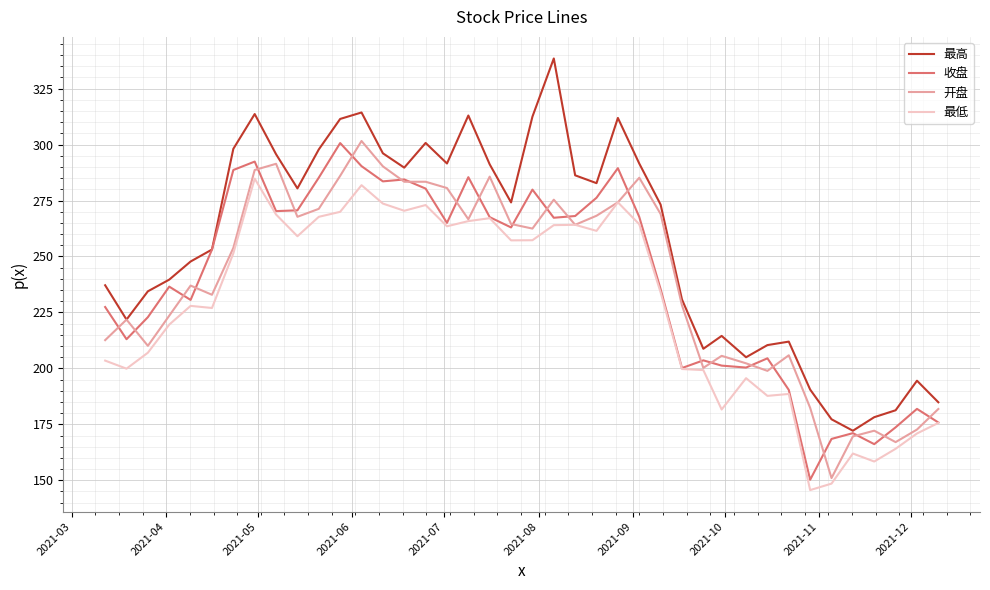

Which series has the widest spread of values?

最高